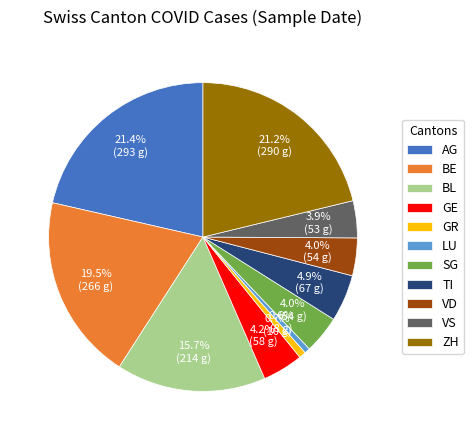

Does VD represent more than half of the total?

No